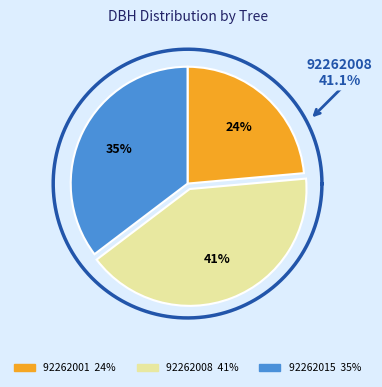

Rank the categories by value from lowest to highest.

92262001, 92262015, 92262008